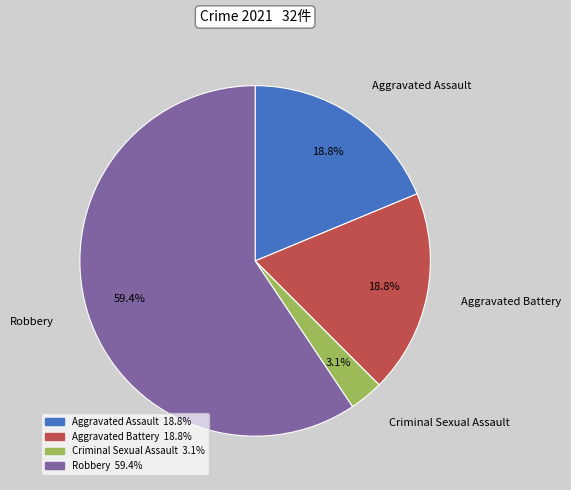

True or false: Criminal Sexual Assault accounts for 3% of the total.

True